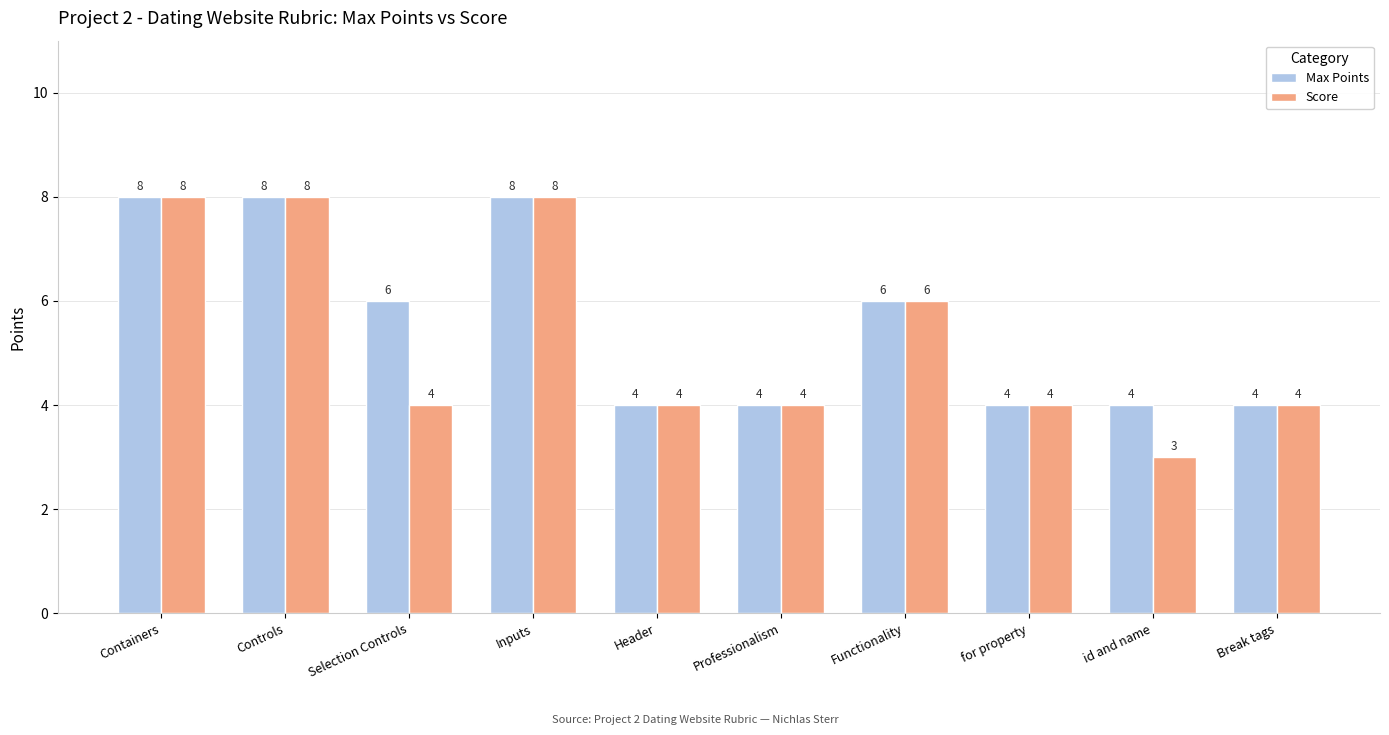

The Max Points series shows 2 at Header. True or false?

False